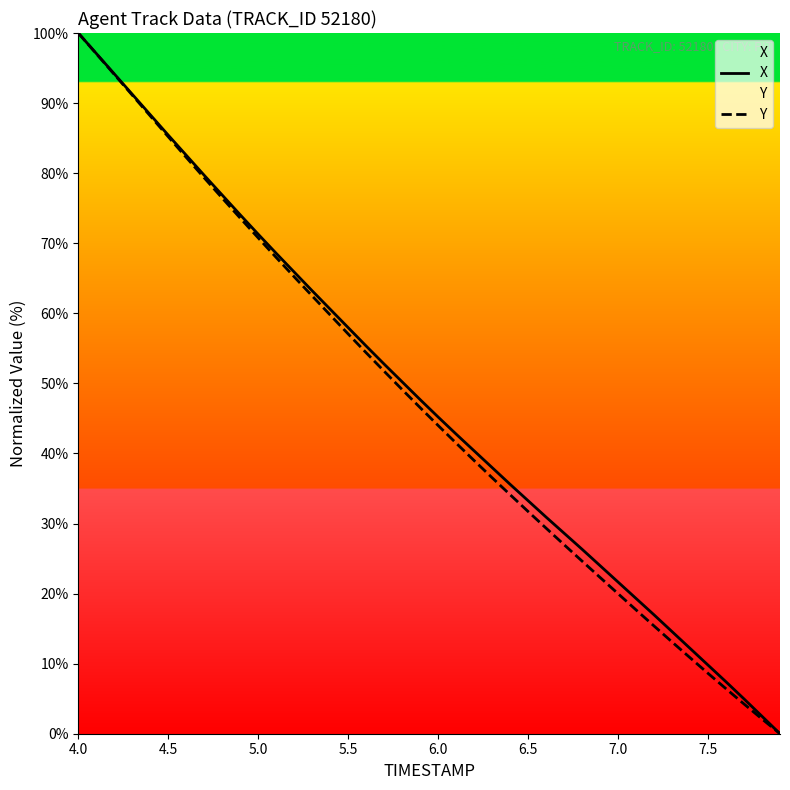

True or false: X and Y intersect in this chart.

False